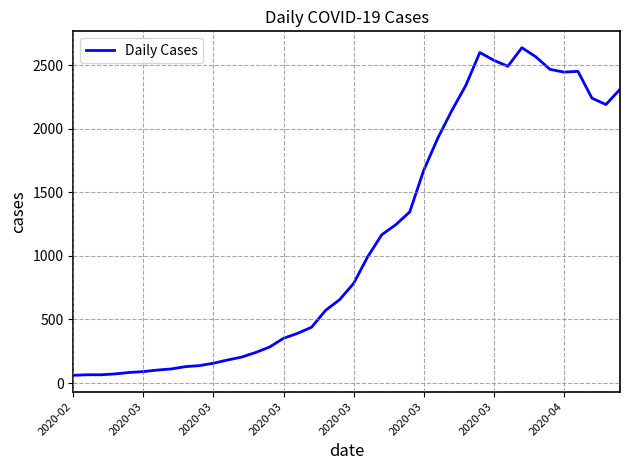

How many categories are shown in the chart?

40